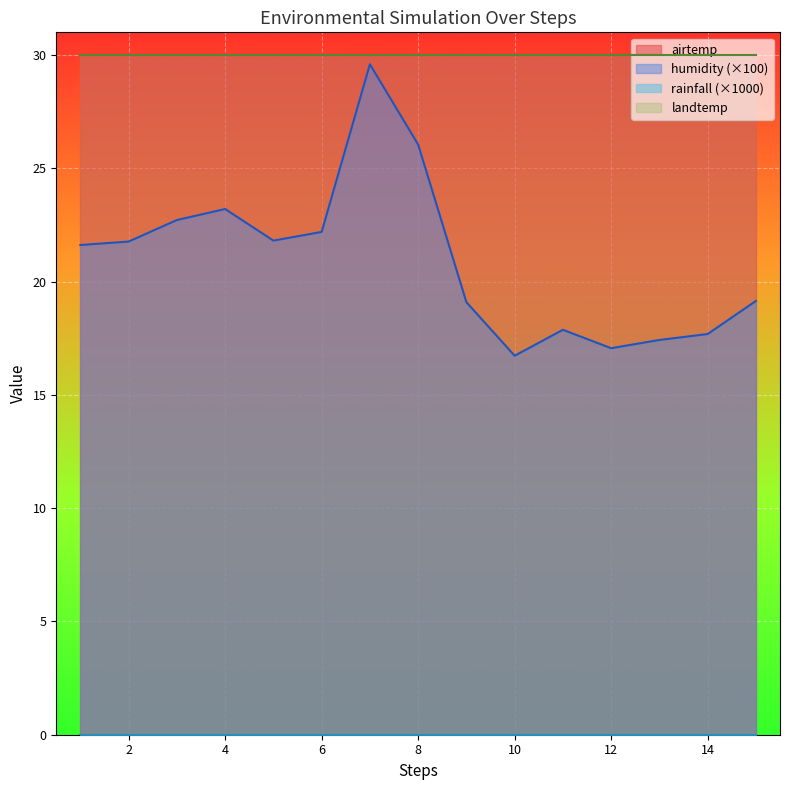

Reading left to right, extract all data points from this chart.

airtemp: 1=30.0	2=30.0	3=30.0	4=30.0	5=30.0	6=30.0	7=30.0	8=30.0	9=30.0	10=30.0	11=30.0	12=30.0	13=30.0	14=30.0	15=30.0
humidity: 1=0.2	2=0.2	3=0.2	4=0.2	5=0.2	6=0.2	7=0.3	8=0.3	9=0.2	10=0.2	11=0.2	12=0.2	13=0.2	14=0.2	15=0.2
rainfall: 1=0.0	2=0.0	3=0.0	4=0.0	5=0.0	6=0.0	7=0.0	8=0.0	9=0.0	10=0.0	11=0.0	12=0.0	13=0.0	14=0.0	15=0.0
landtemp: 1=30.0	2=30.0	3=30.0	4=30.0	5=30.0	6=30.0	7=30.0	8=30.0	9=30.0	10=30.0	11=30.0	12=30.0	13=30.0	14=30.0	15=30.0